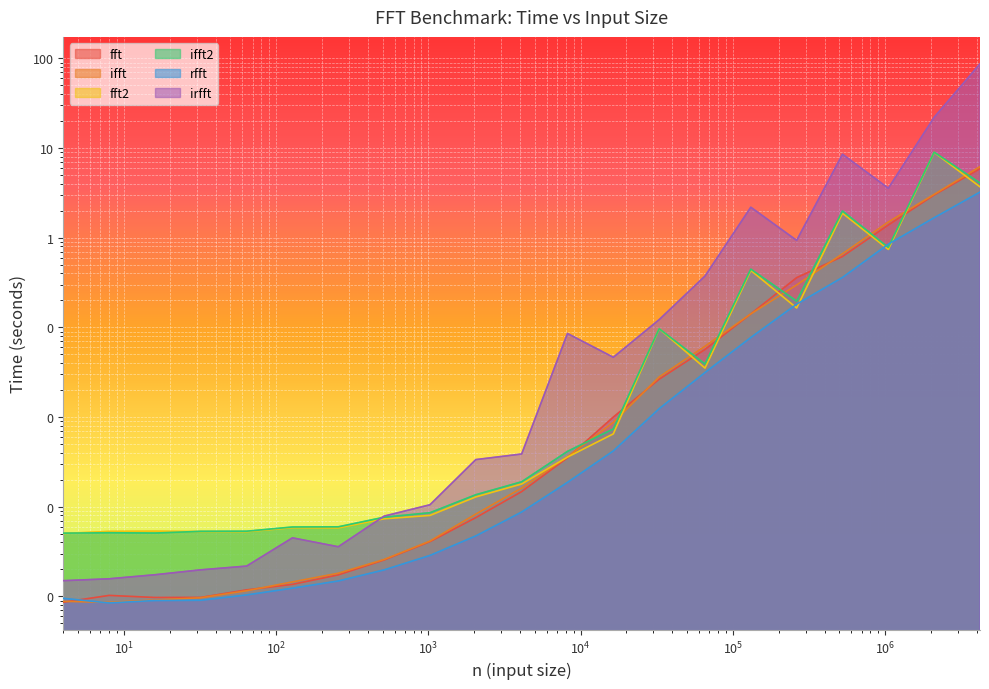

True or false: irfft has a value of 0.0 at 256.

True